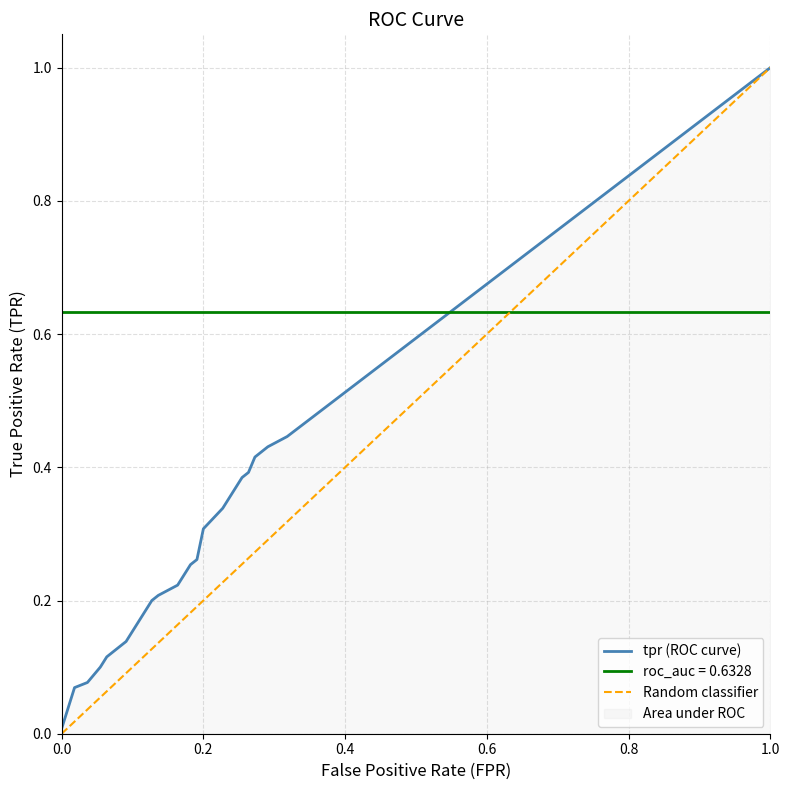

Which series has the largest range (max minus min)?

tpr